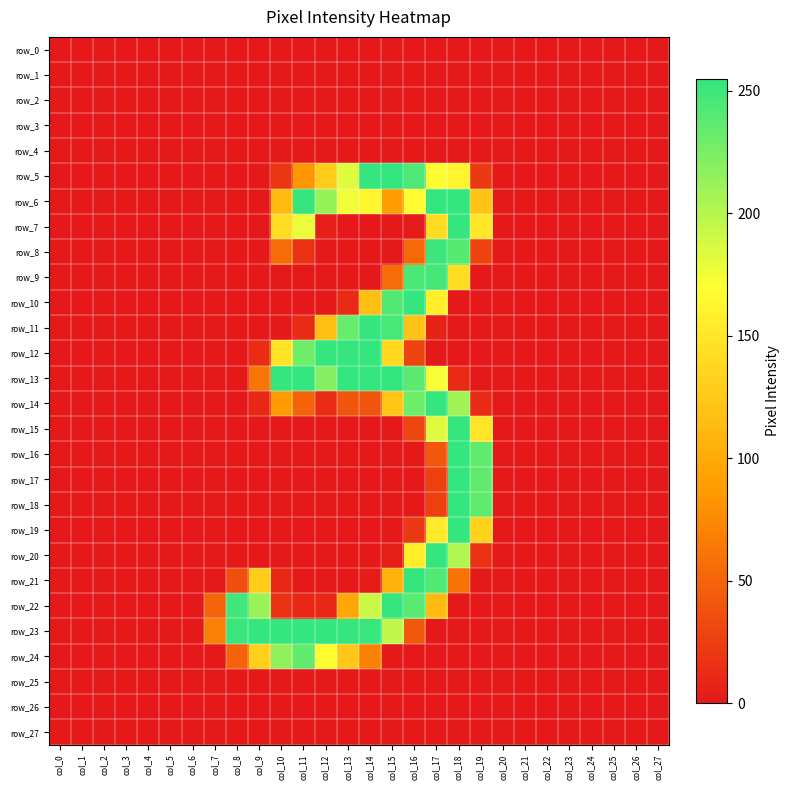

True or false: row_6 has a value of 176 at col_13.

True